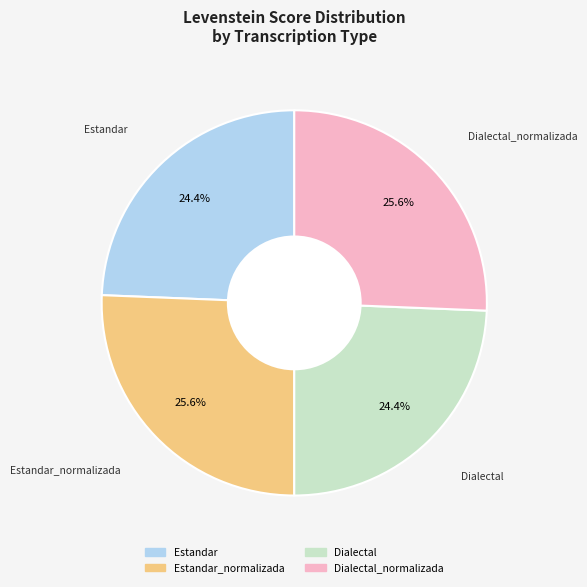

Is there any slice that represents more than half of the pie?

No